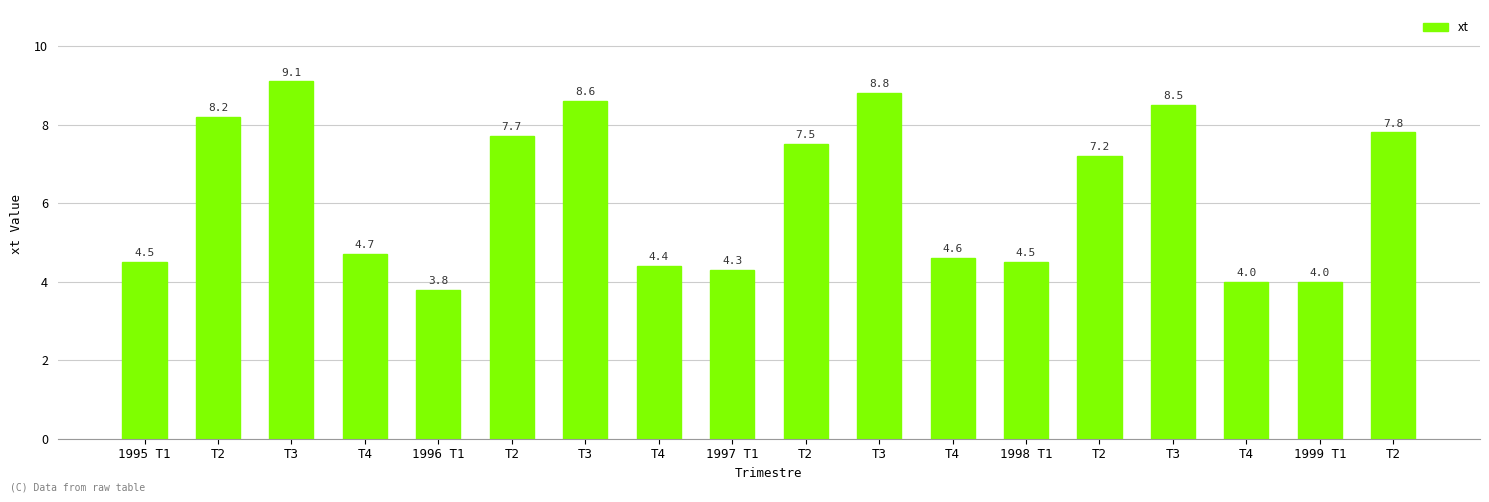

How many values exceed 7?

9